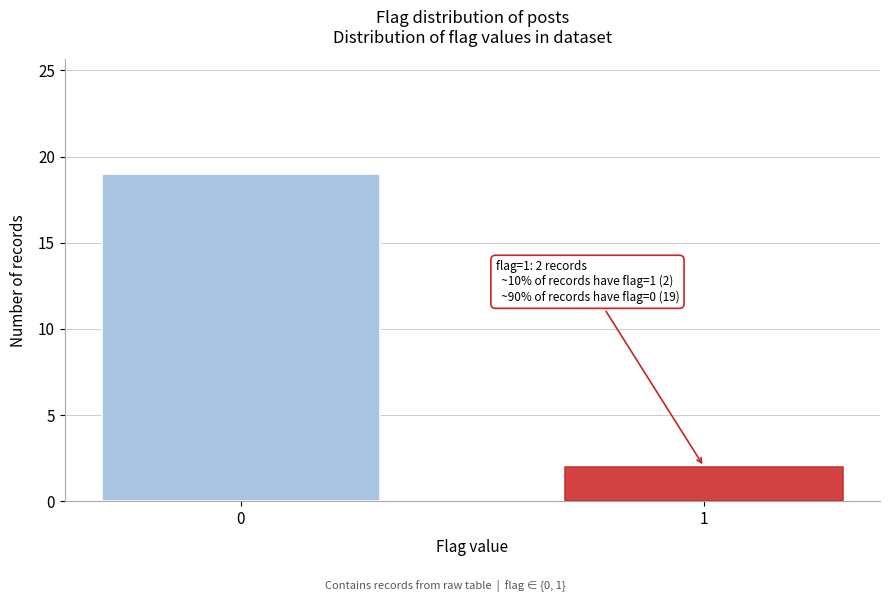

Reading right to left, extract all data points from this chart.

2	19